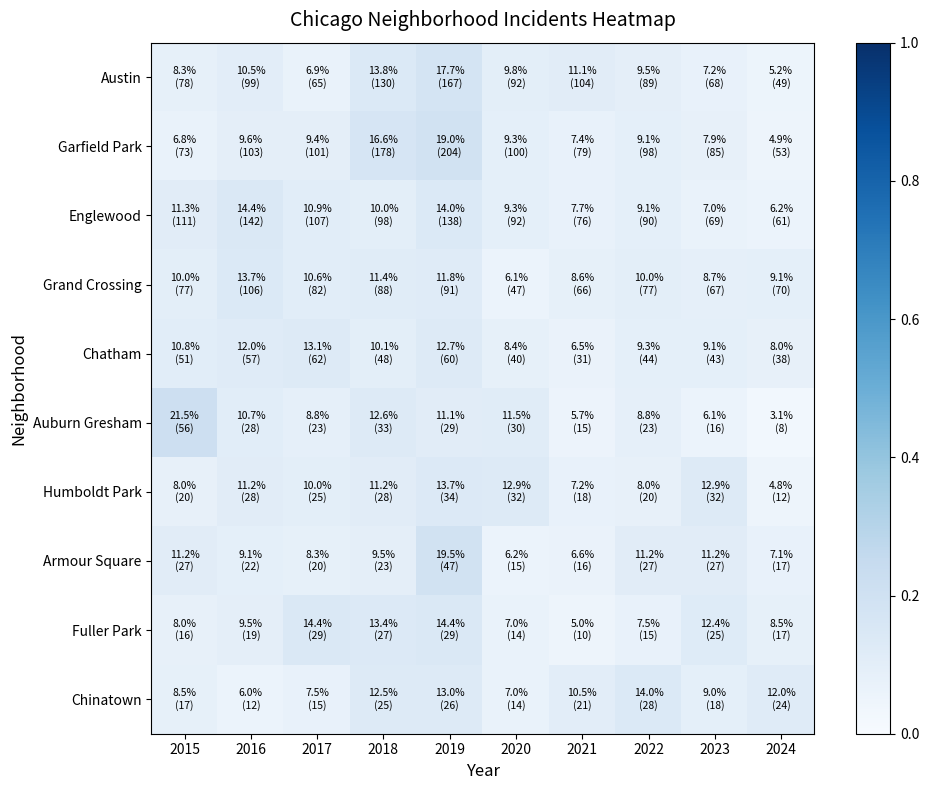

Reading right to left, transcribe all the data shown in this chart.

Austin: 2024=0.1	2023=0.1	2022=0.1	2021=0.1	2020=0.1	2019=0.2	2018=0.1	2017=0.1	2016=0.1	2015=0.1
Garfield Park: 2024=0.0	2023=0.1	2022=0.1	2021=0.1	2020=0.1	2019=0.2	2018=0.2	2017=0.1	2016=0.1	2015=0.1
Englewood: 2024=0.1	2023=0.1	2022=0.1	2021=0.1	2020=0.1	2019=0.1	2018=0.1	2017=0.1	2016=0.1	2015=0.1
Grand Crossing: 2024=0.1	2023=0.1	2022=0.1	2021=0.1	2020=0.1	2019=0.1	2018=0.1	2017=0.1	2016=0.1	2015=0.1
Chatham: 2024=0.1	2023=0.1	2022=0.1	2021=0.1	2020=0.1	2019=0.1	2018=0.1	2017=0.1	2016=0.1	2015=0.1
Auburn Gresham: 2024=0.0	2023=0.1	2022=0.1	2021=0.1	2020=0.1	2019=0.1	2018=0.1	2017=0.1	2016=0.1	2015=0.2
Humboldt Park: 2024=0.0	2023=0.1	2022=0.1	2021=0.1	2020=0.1	2019=0.1	2018=0.1	2017=0.1	2016=0.1	2015=0.1
Armour Square: 2024=0.1	2023=0.1	2022=0.1	2021=0.1	2020=0.1	2019=0.2	2018=0.1	2017=0.1	2016=0.1	2015=0.1
Fuller Park: 2024=0.1	2023=0.1	2022=0.1	2021=0.0	2020=0.1	2019=0.1	2018=0.1	2017=0.1	2016=0.1	2015=0.1
Chinatown: 2024=0.1	2023=0.1	2022=0.1	2021=0.1	2020=0.1	2019=0.1	2018=0.1	2017=0.1	2016=0.1	2015=0.1